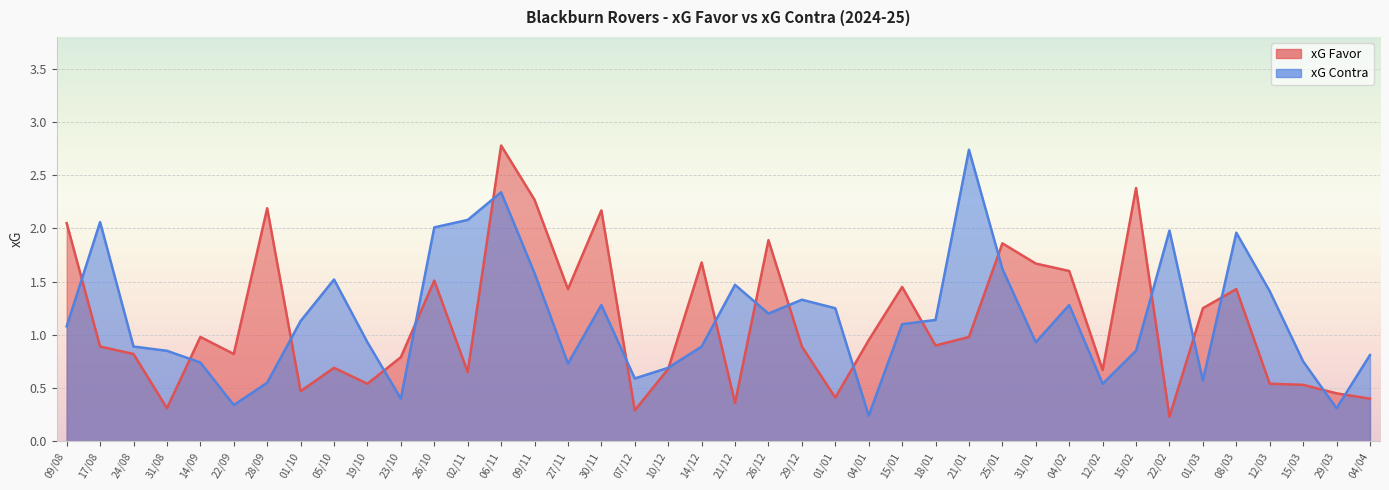

What is the maximum value for xG Contra?

2.7